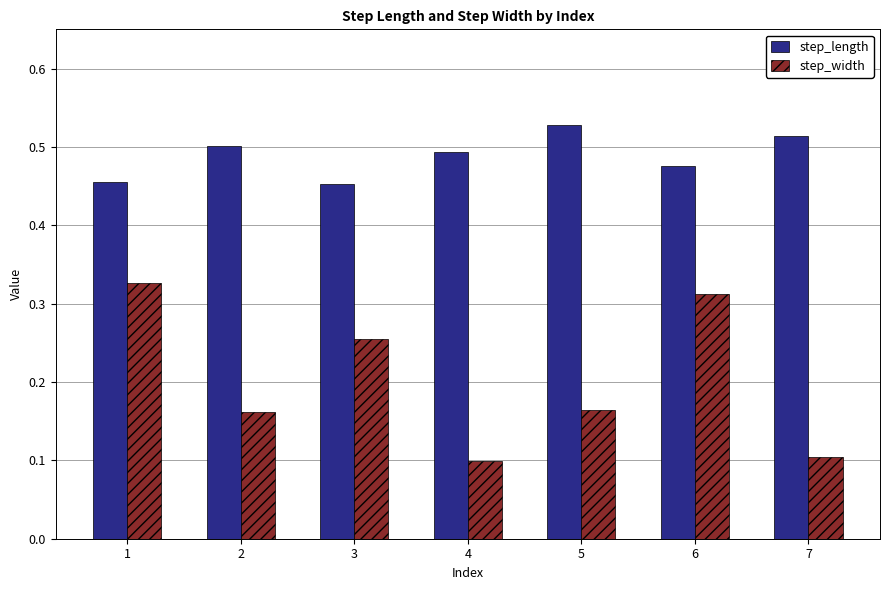

What is the total value across all series at 2?

0.7